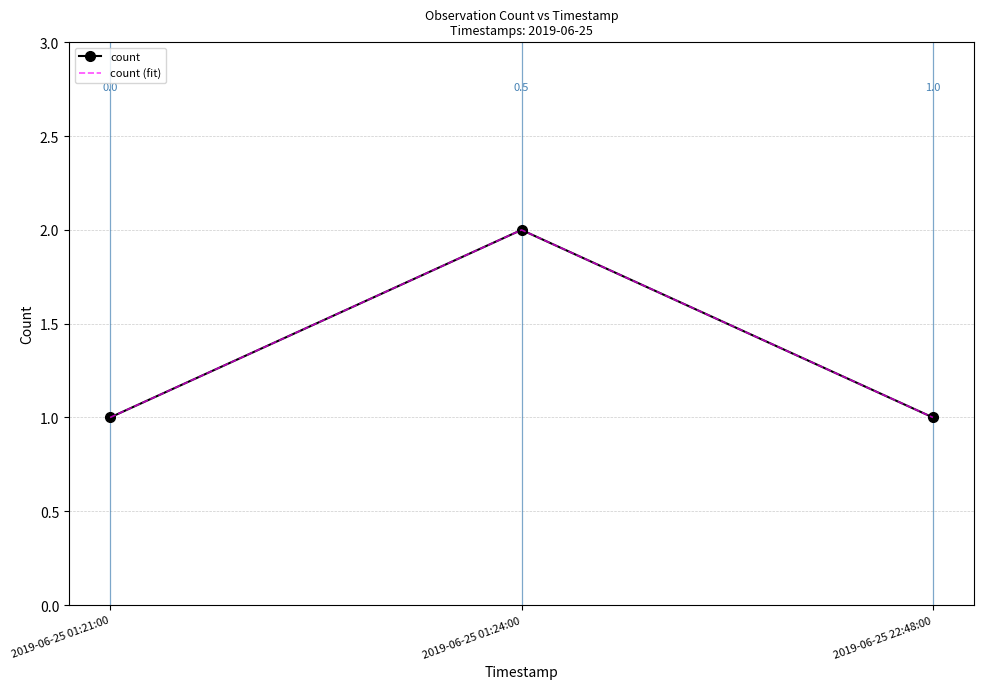

List the labels in order of count value, smallest first.

2019-06-25 01:21:00, 2019-06-25 22:48:00, 2019-06-25 01:24:00